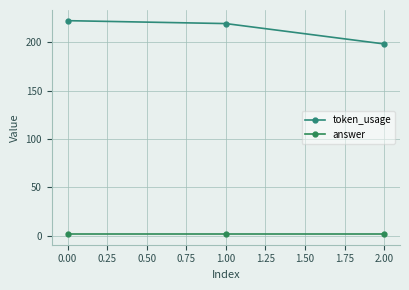

How many lines are shown in the chart?

2